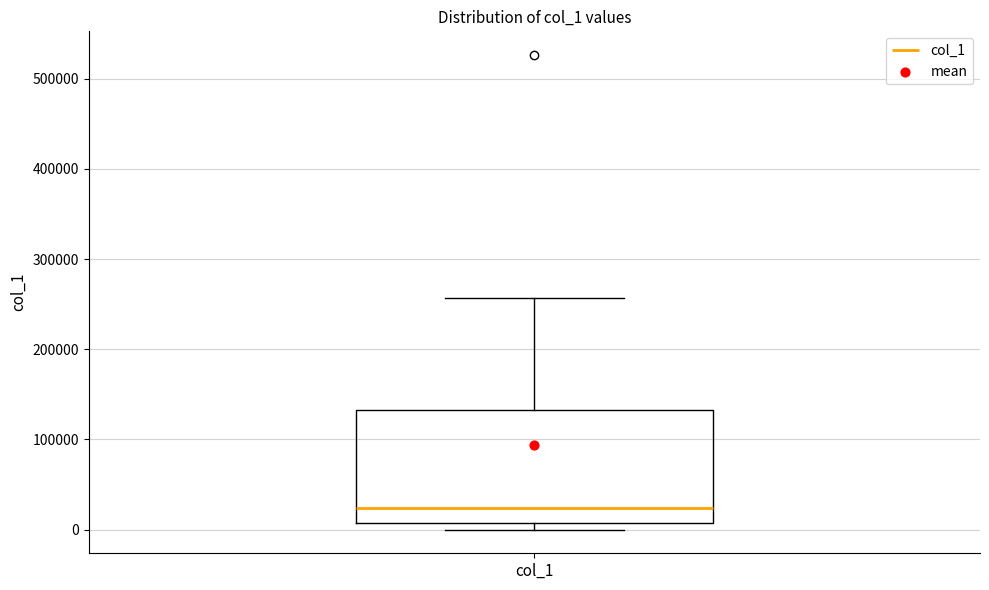

Where does the upper whisker of the box for col_1 end on the y-axis? The values are not printed on the chart, so give them approximately, as read against the axis.

260000